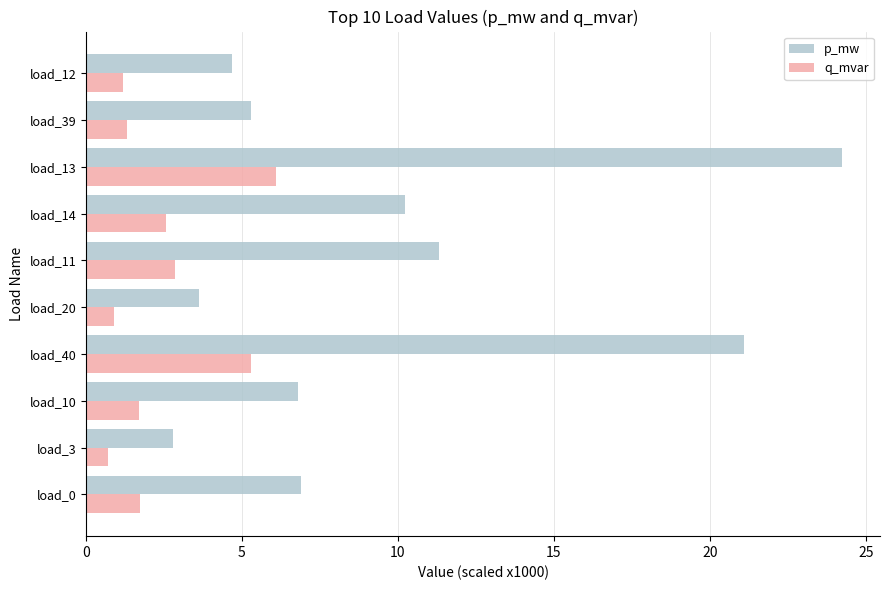

Is it true that p_mw equals 11.3 at load_11?

True